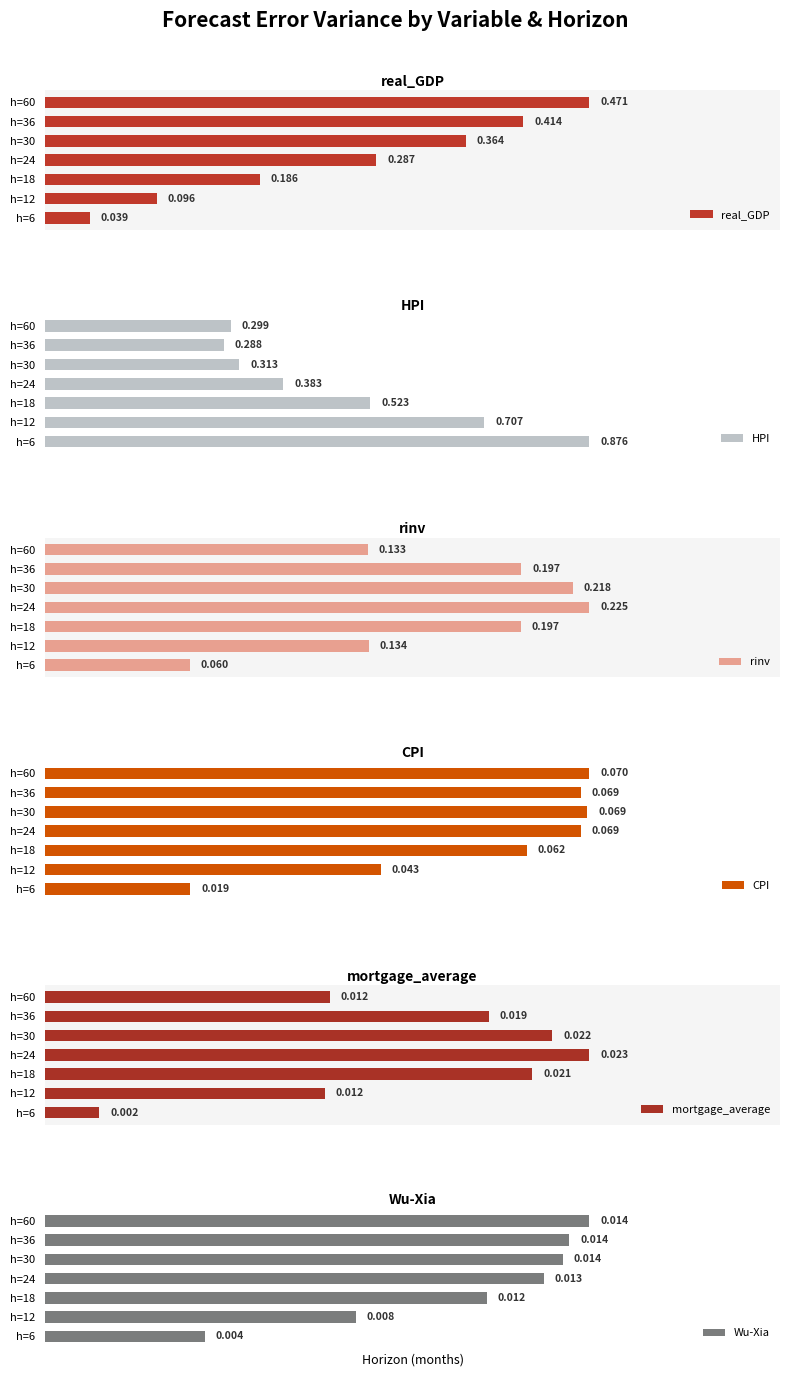

How many groups of bars are there?

7